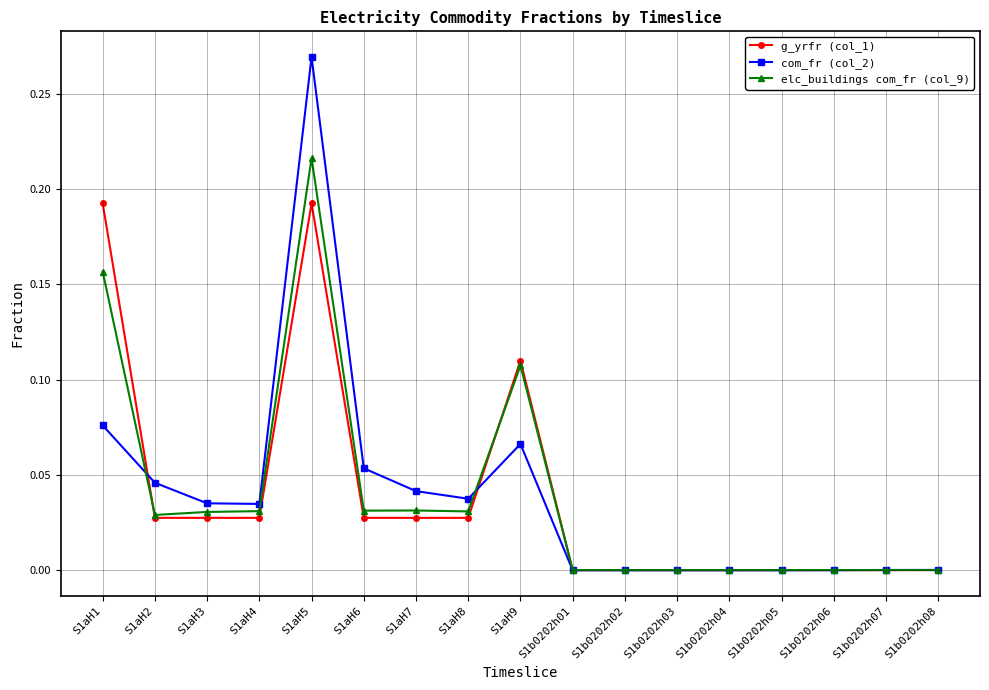

List the series in order of their peak value, highest first.

com_fr (col_2), elc_buildings com_fr (col_9), g_yrfr (col_1)